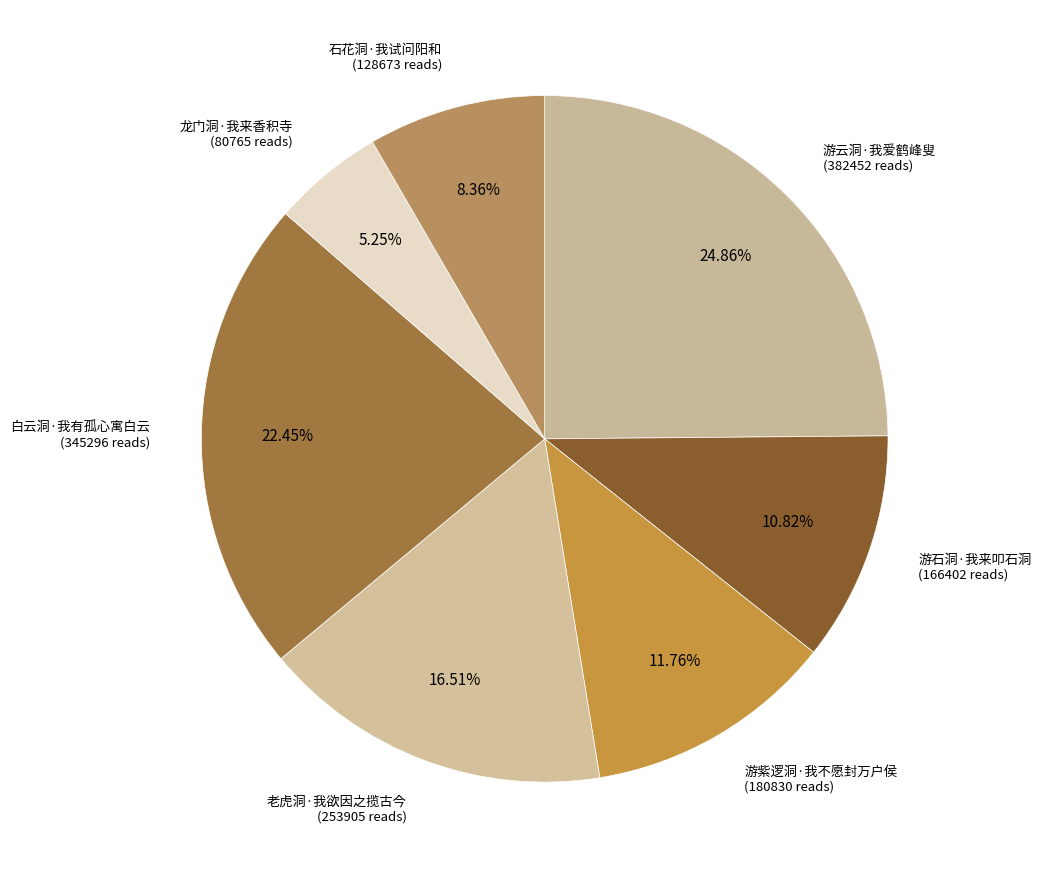

What is the largest slice in the pie chart?

游云洞·我爱鹤峰叟